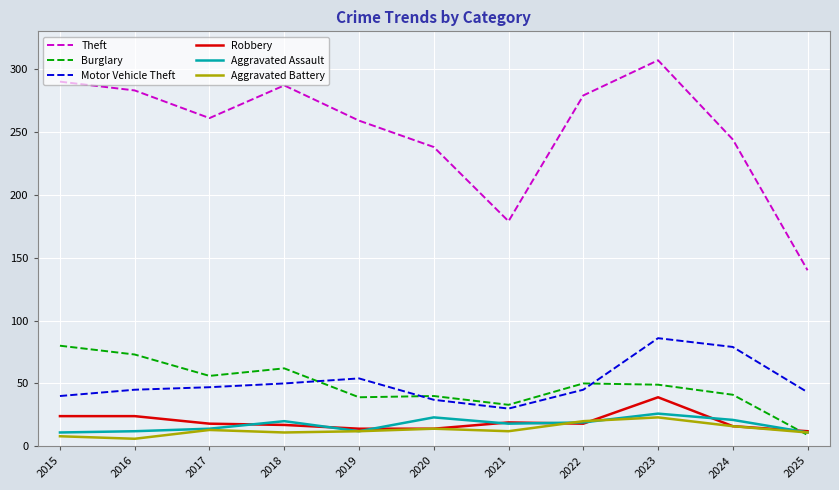

What are all the series names shown in the legend?

Theft, Burglary, Motor Vehicle Theft, Robbery, Aggravated Assault, Aggravated Battery